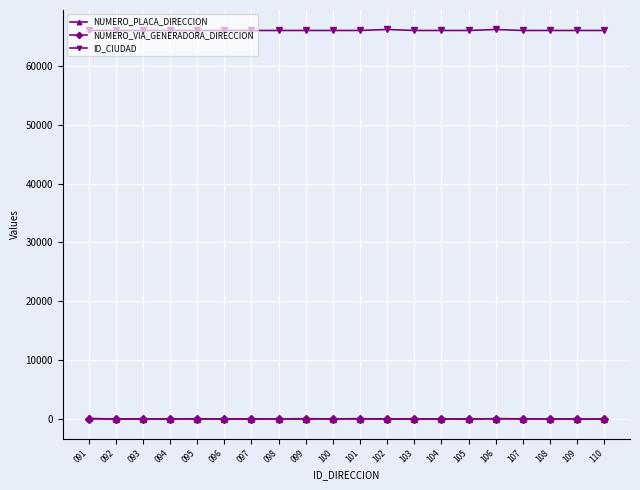

At which label does NUMERO_PLACA_DIRECCION first exceed 29?

091